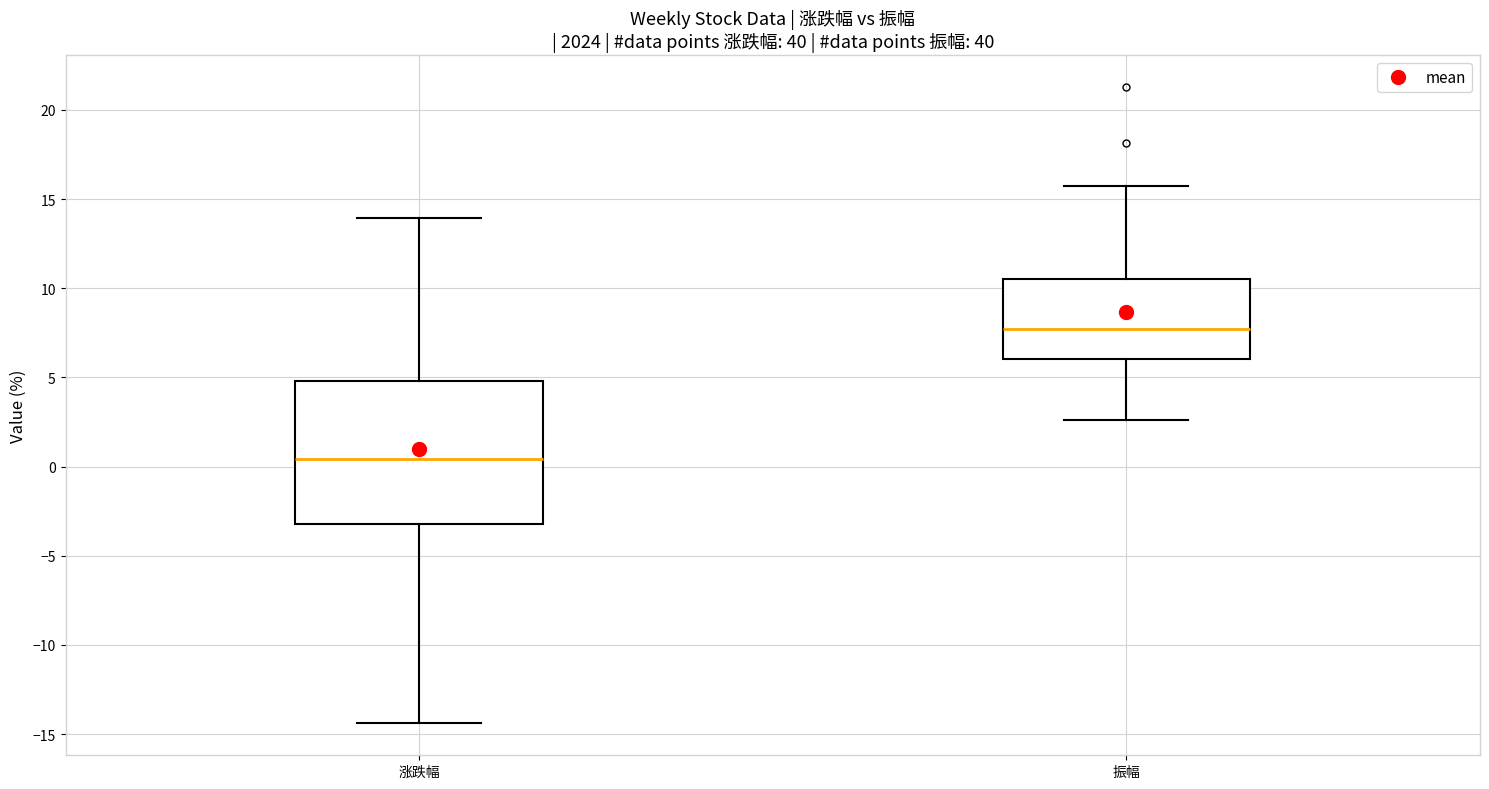

Which box's median line is the lowest?

涨跌幅